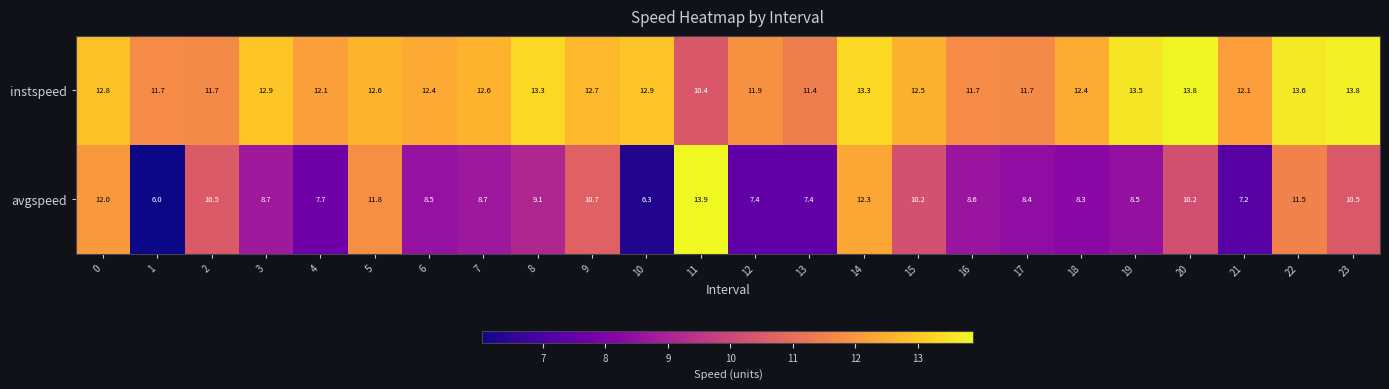

Rank the series by their average value, from highest to lowest.

instspeed, avgspeed